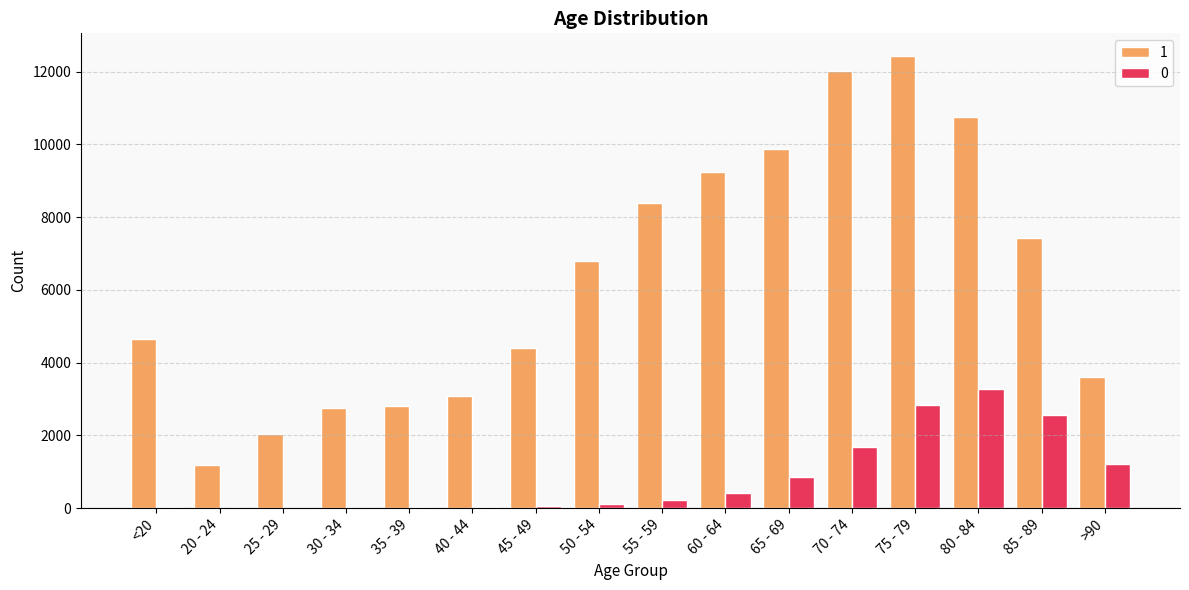

How many categories are shown in the chart?

16